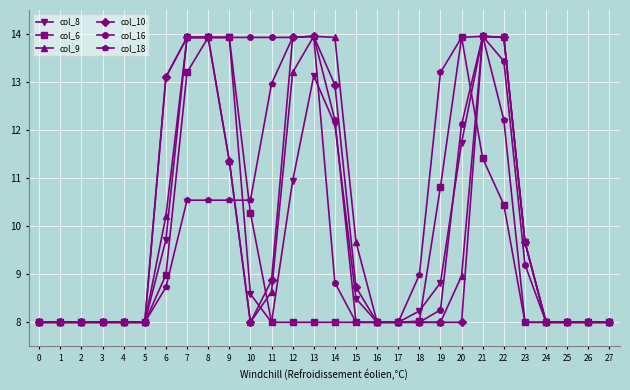

Count the number of categories in the chart.

28